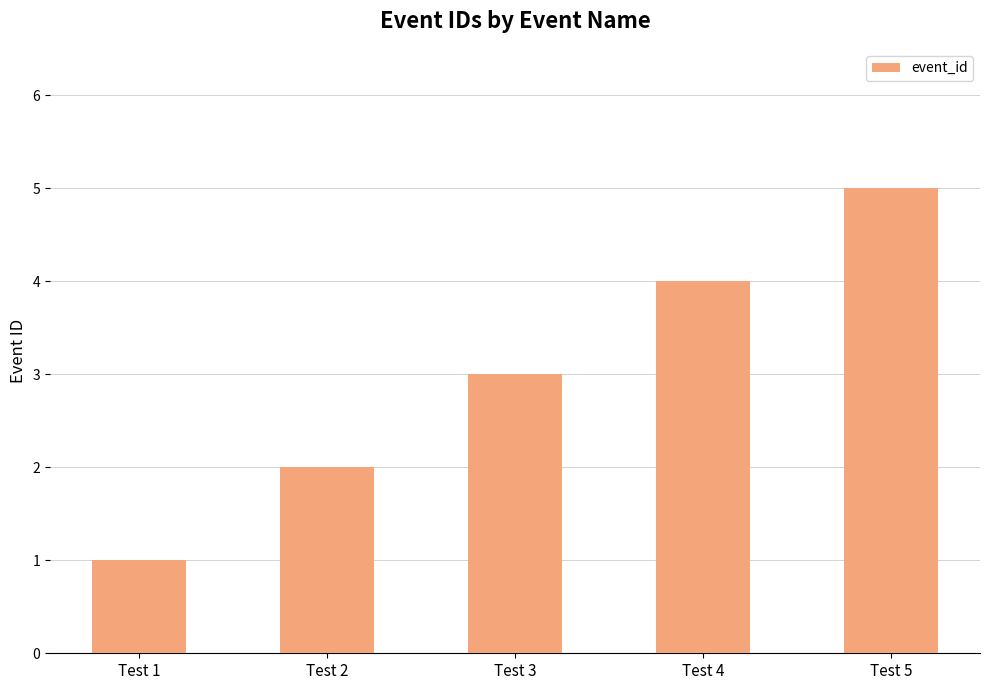

What is the difference between the maximum and second lowest values?

3